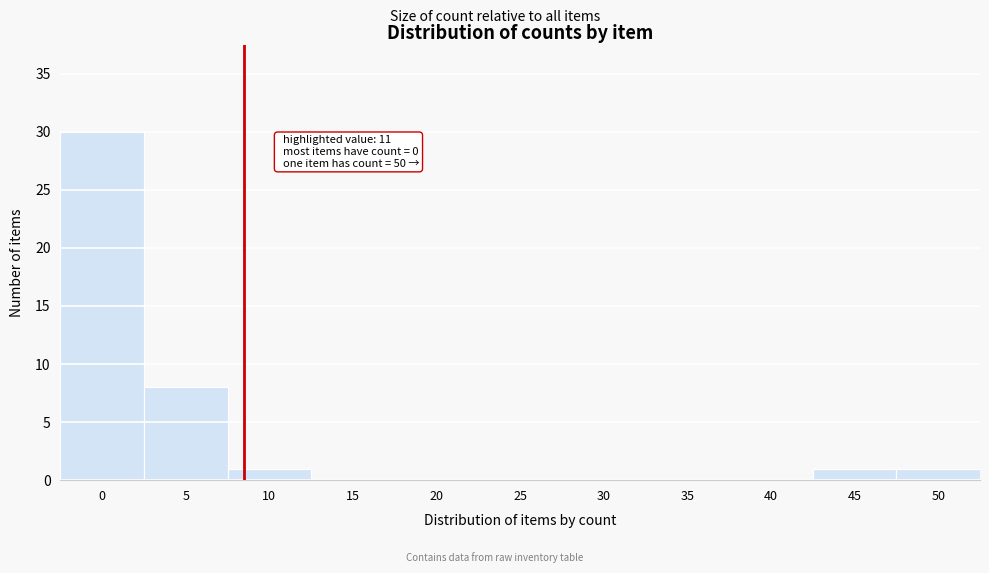

Reading left to right, transcribe all the data shown in this chart.

0=30	5=8	10=1	15=0	20=0	25=0	30=0	35=0	40=0	45=1	50=1